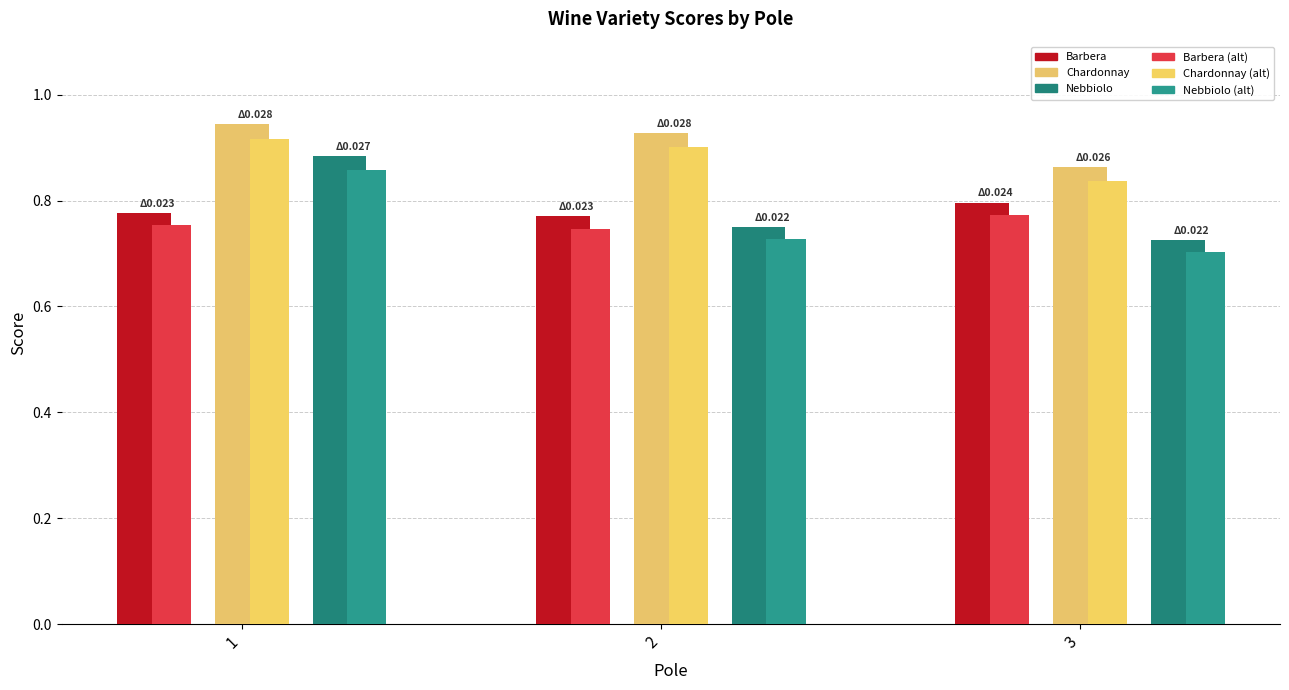

What is the difference between the Nebbiolo values at 2 and 1?

0.1